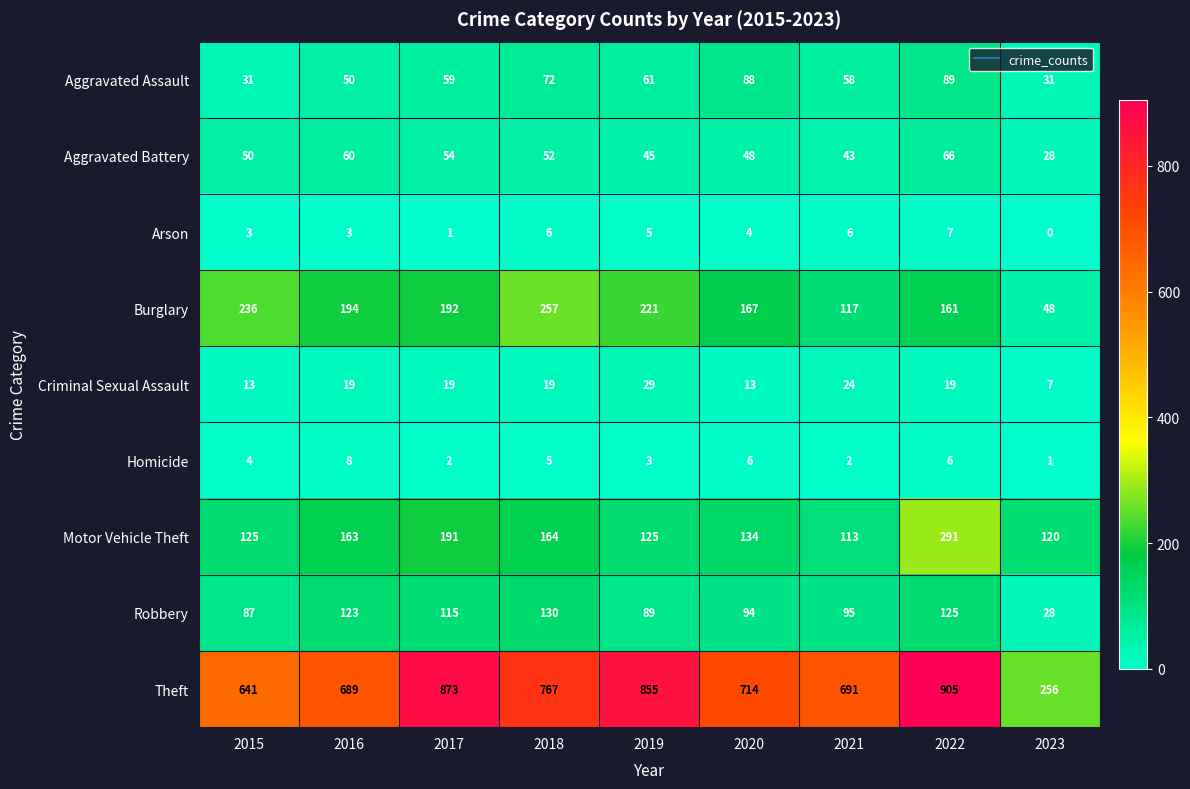

At which label does Burglary reach its peak?

2018